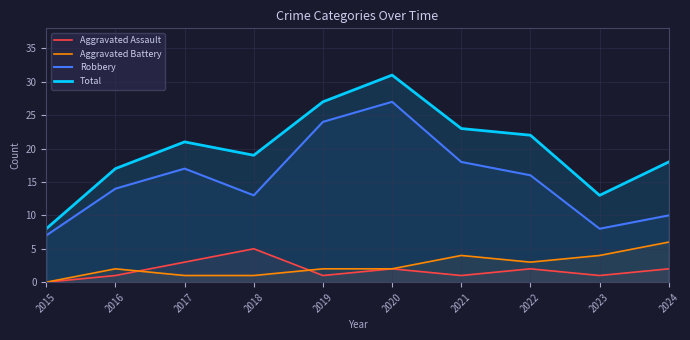

Does the chart display data point markers on the line(s)?

No